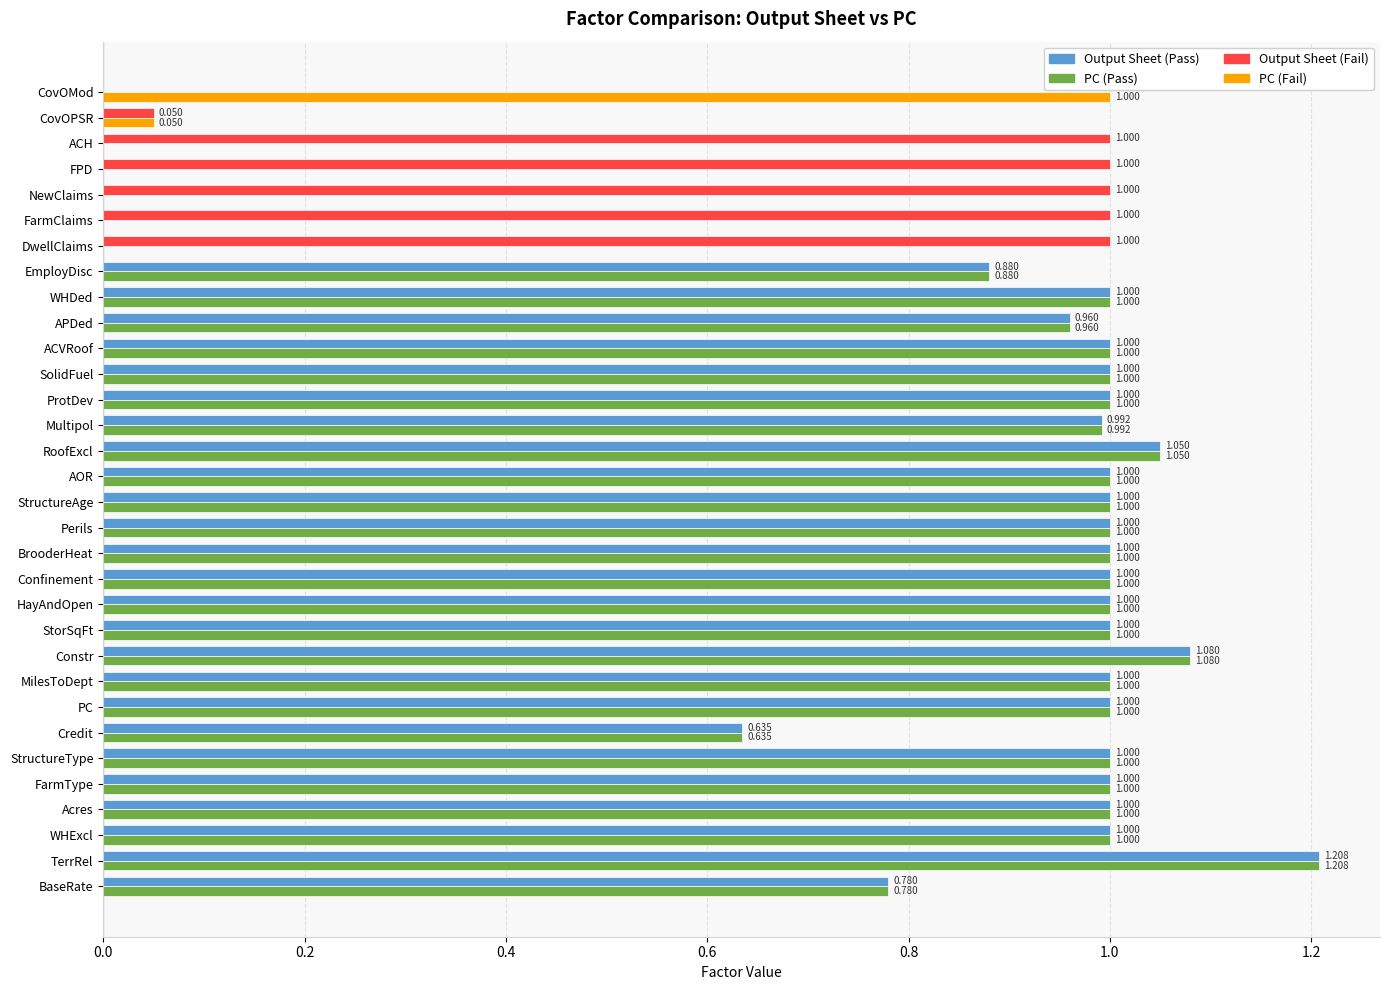

Count the number of data series in this chart.

2